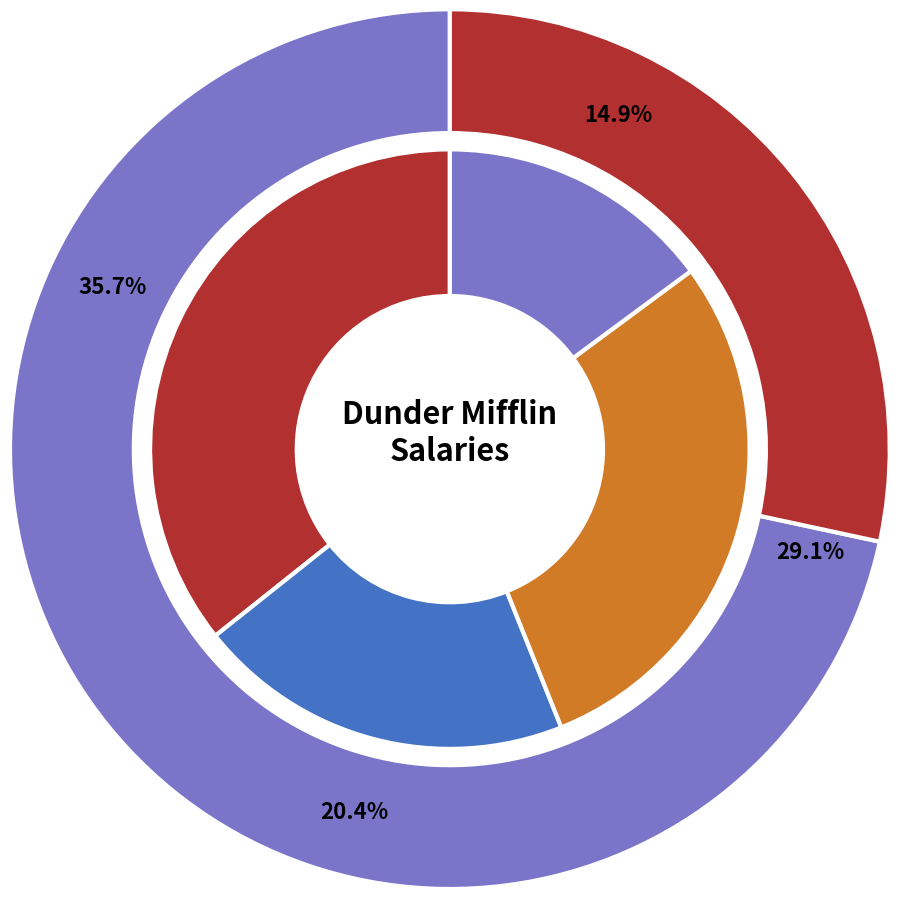

Which has a higher value, Dwight Schrute or Angela Martin?

Dwight Schrute